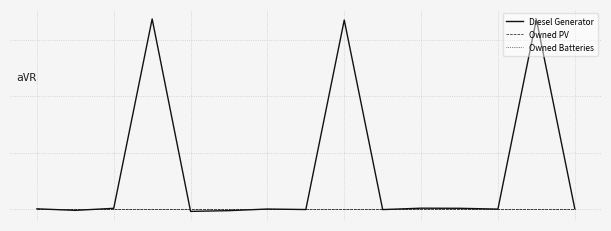

Does the chart have visible grid lines?

Yes